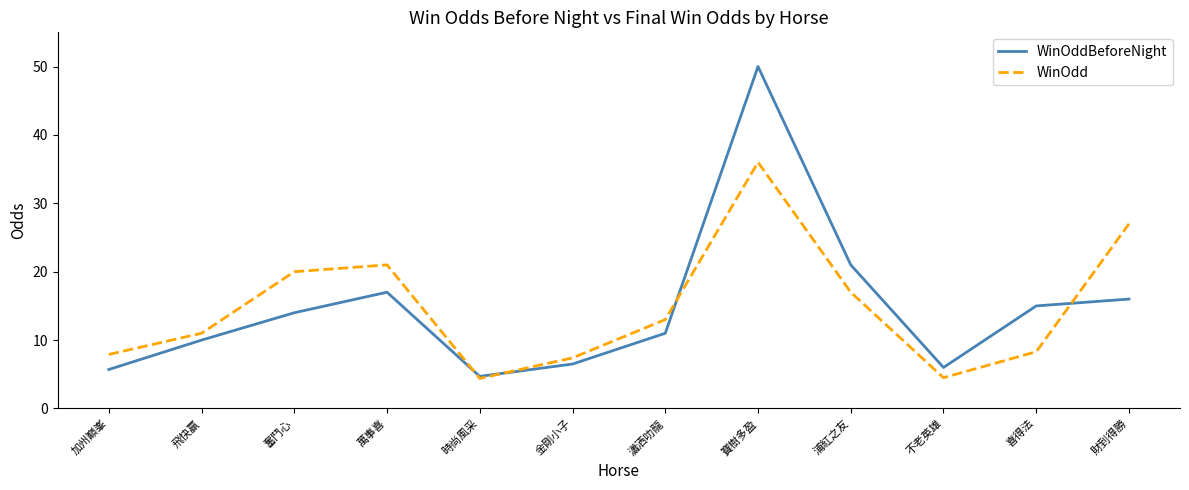

What position from the left is 時尚風采?

5